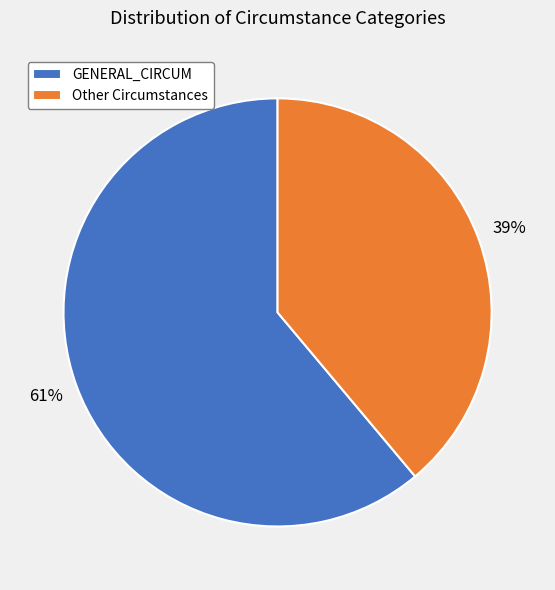

Which slice is the smallest?

Other Circumstances